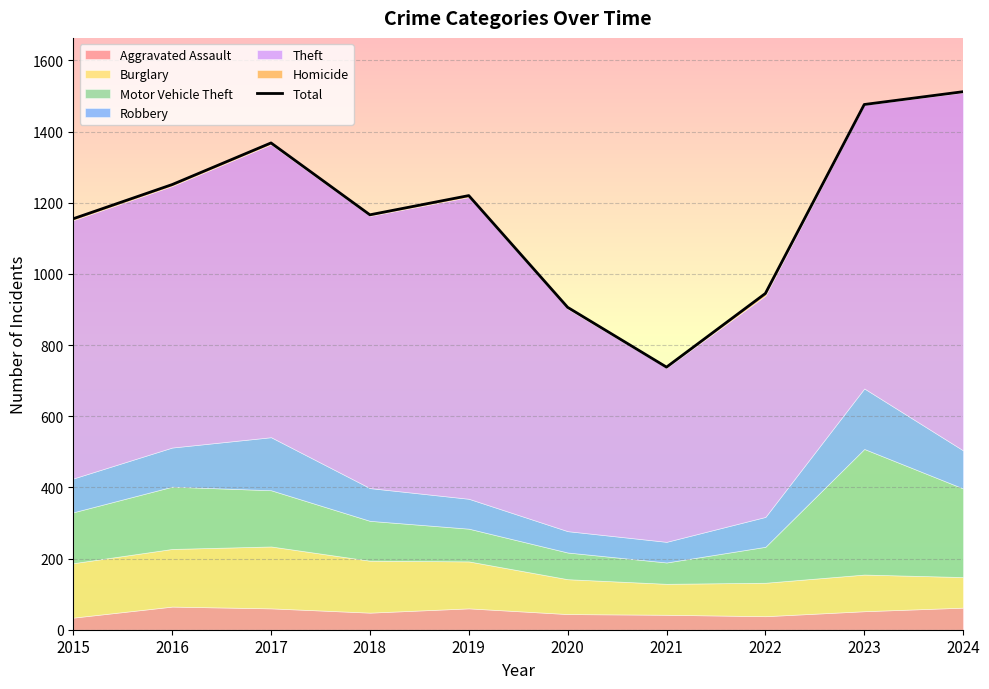

Where is the data nearest to the value 1125?

2015